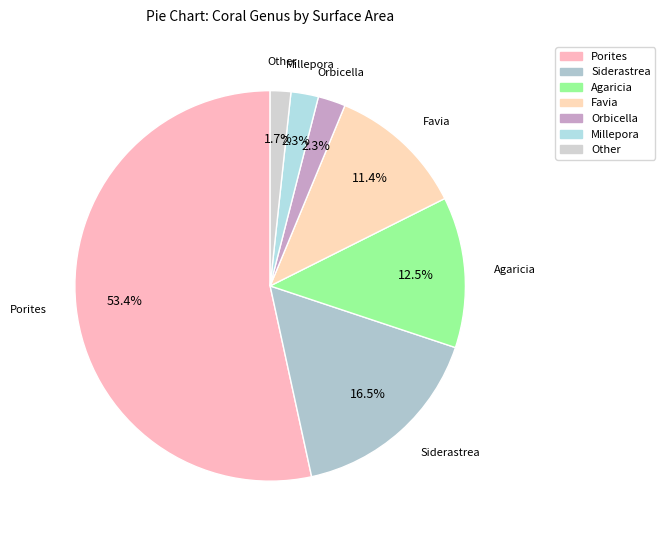

Which category has the smallest portion of the pie?

Other